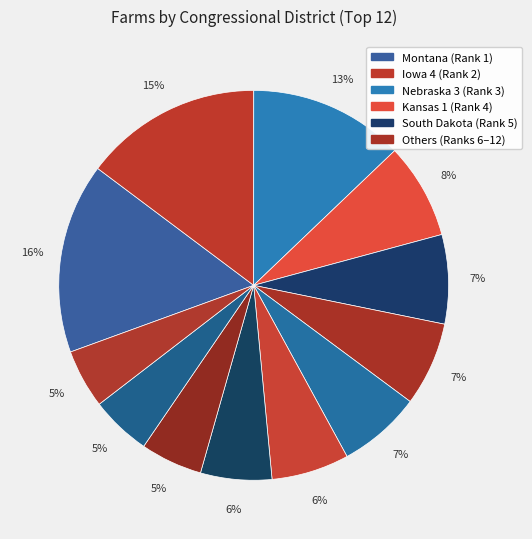

Is there any slice that represents more than half of the pie?

No